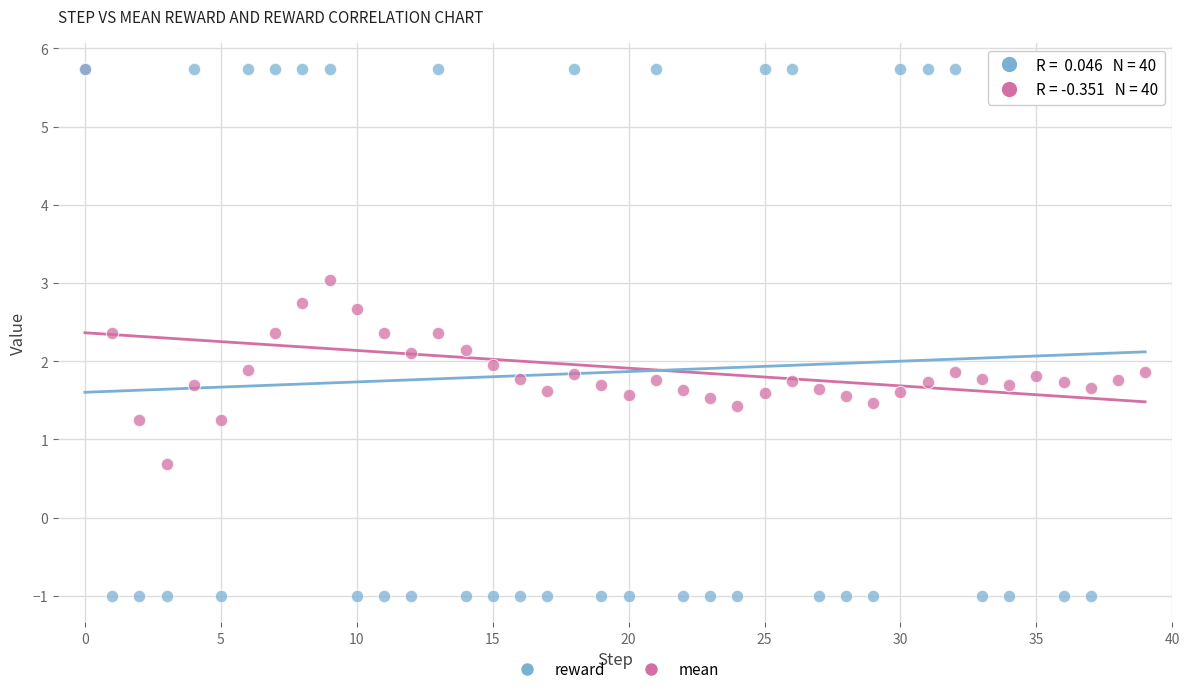

Which series reaches the minimum Y coordinate?

reward